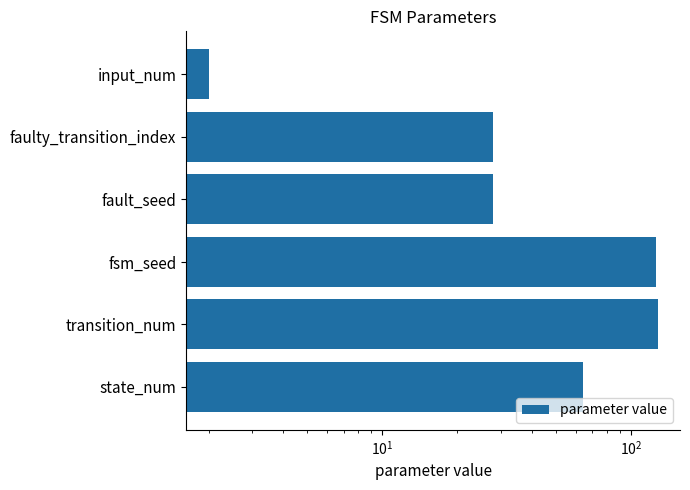

What is the difference between the maximum and minimum values?

126